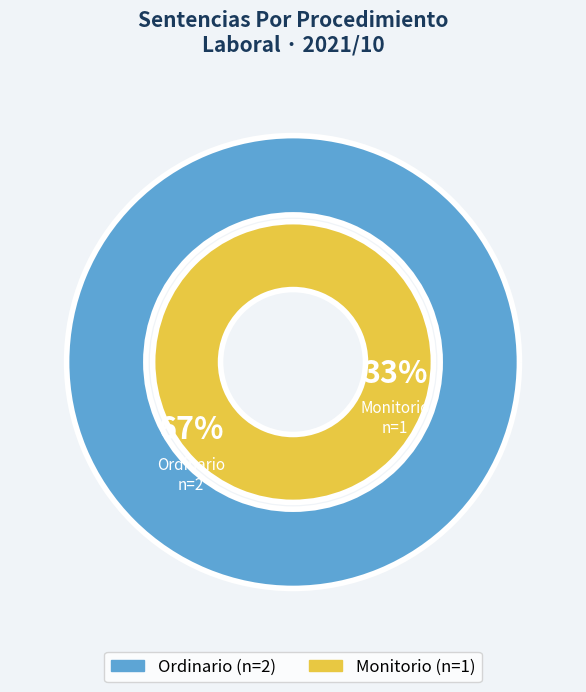

How many slices are in this pie chart?

2